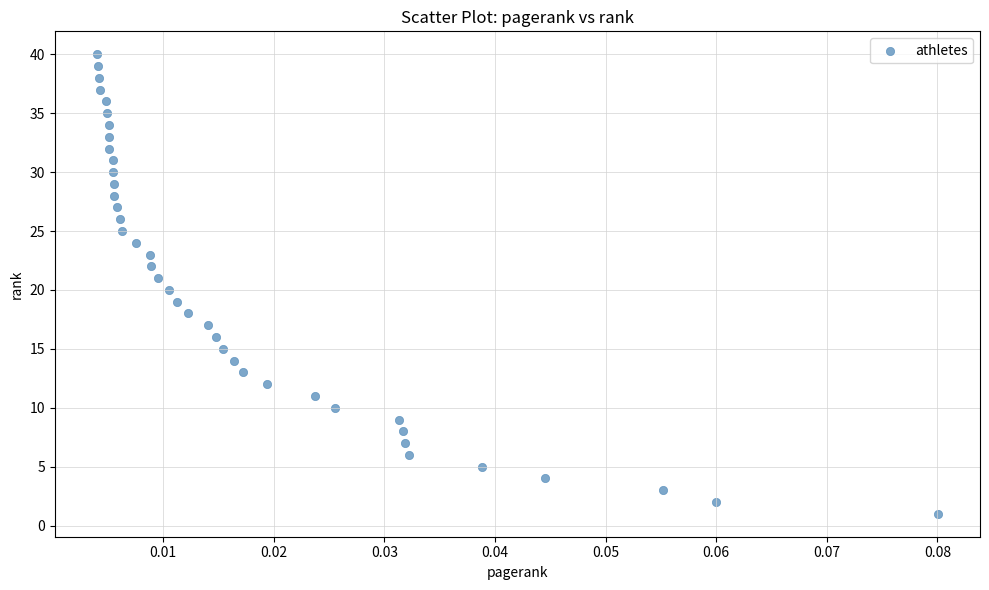

What is the range of Y values (max minus min)?

39